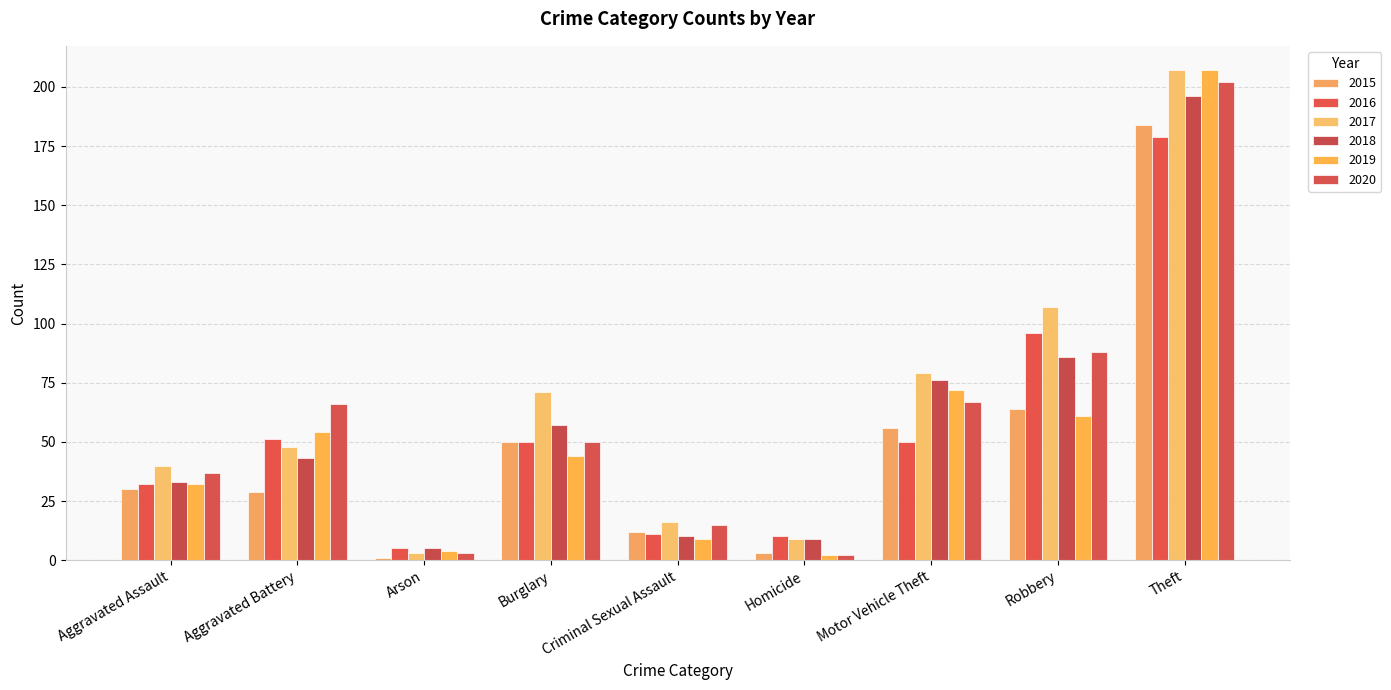

Where is 2017 nearest to the value 105?

Robbery